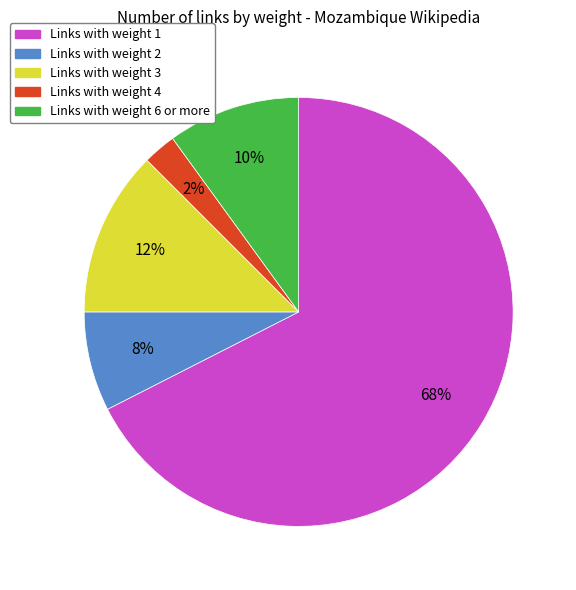

Is the sum of Links with weight 6 or more and Links with weight 4 greater than half?

No